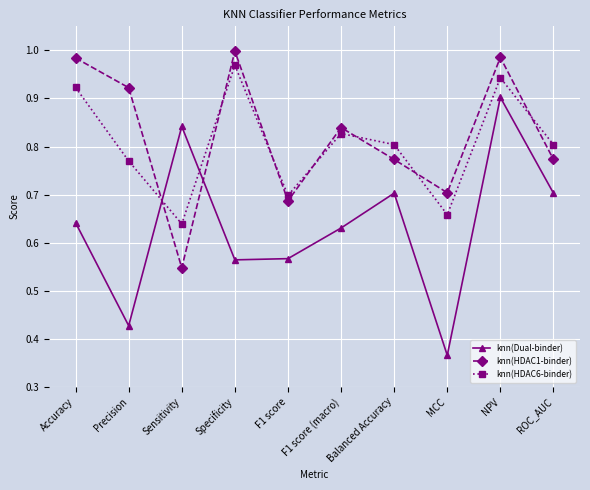

Which series changed the most between Accuracy and F1 score (macro)?

knn(HDAC1-binder)